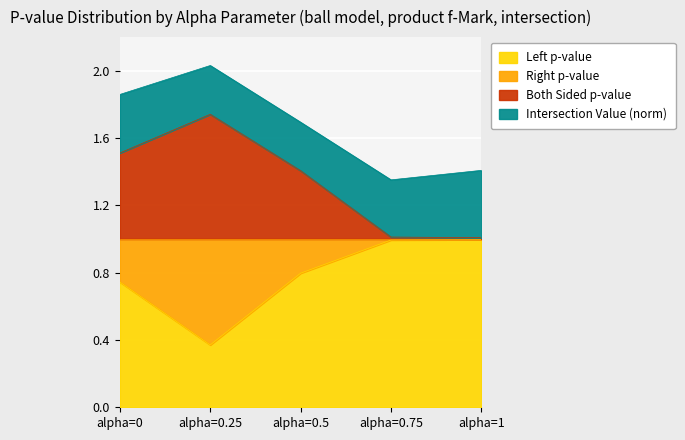

Is the value of Both Sided p-value at alpha=0.25 greater than the value of Left p-value at alpha=0.5?

Yes